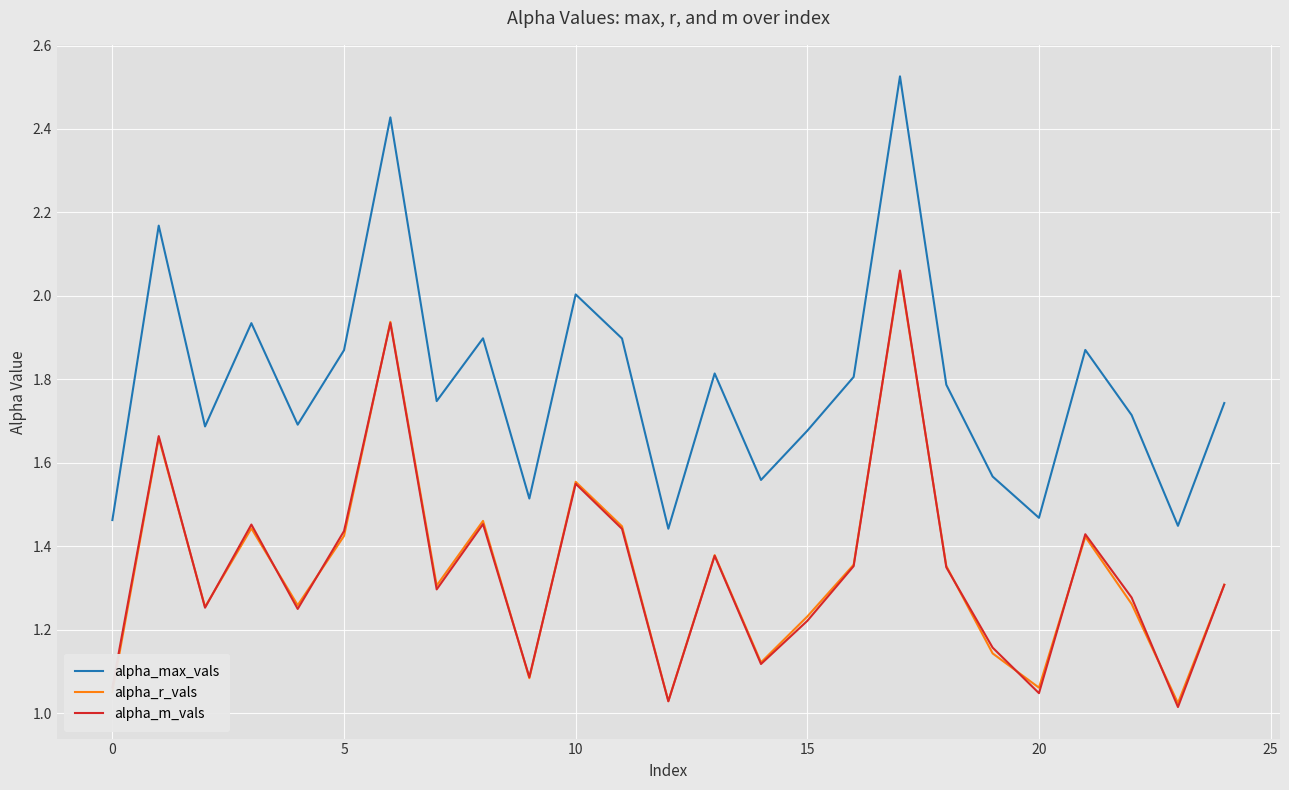

True or false: alpha_max_vals and alpha_m_vals intersect in this chart.

False